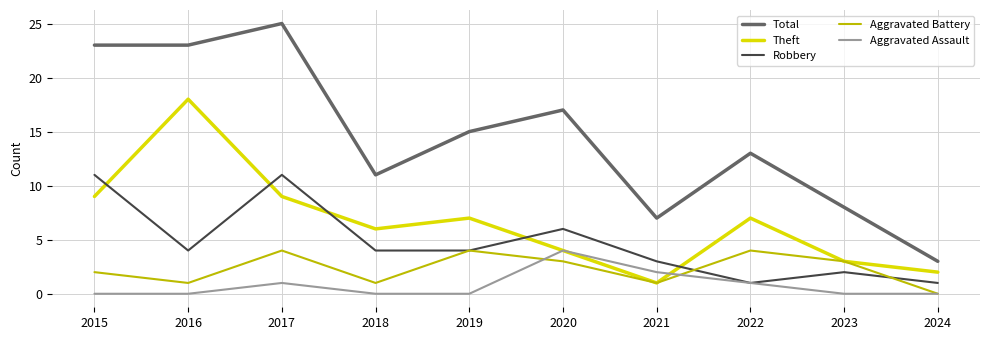

At which category is the sum across all series the highest?

2017